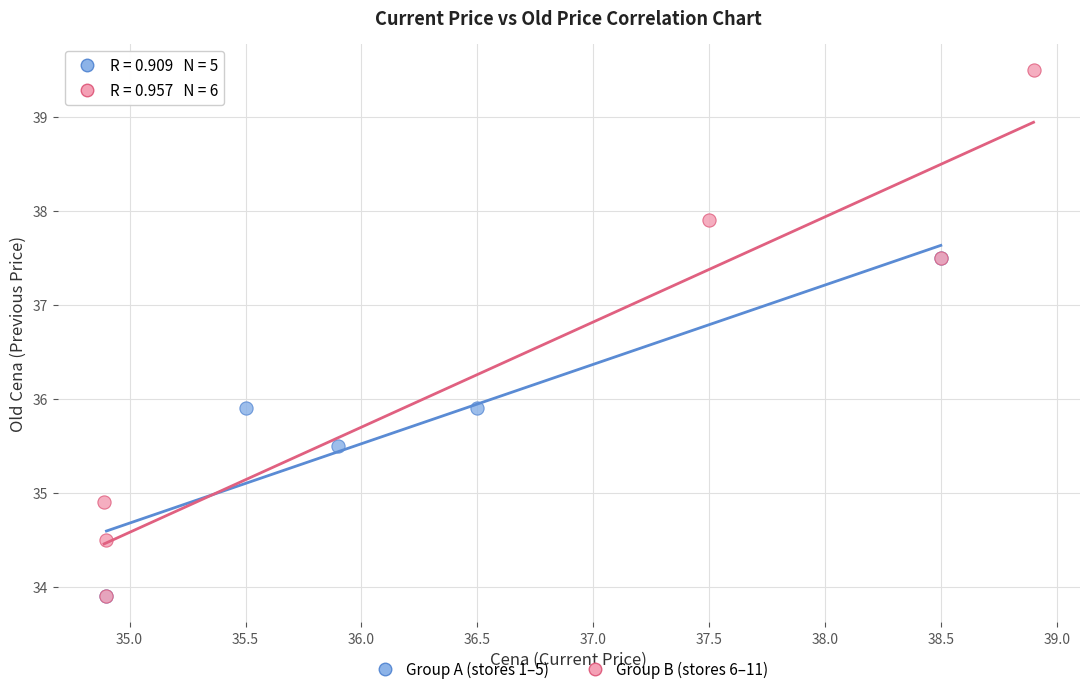

Which series has the largest Y range (max minus min)?

Group B (stores 6–11)